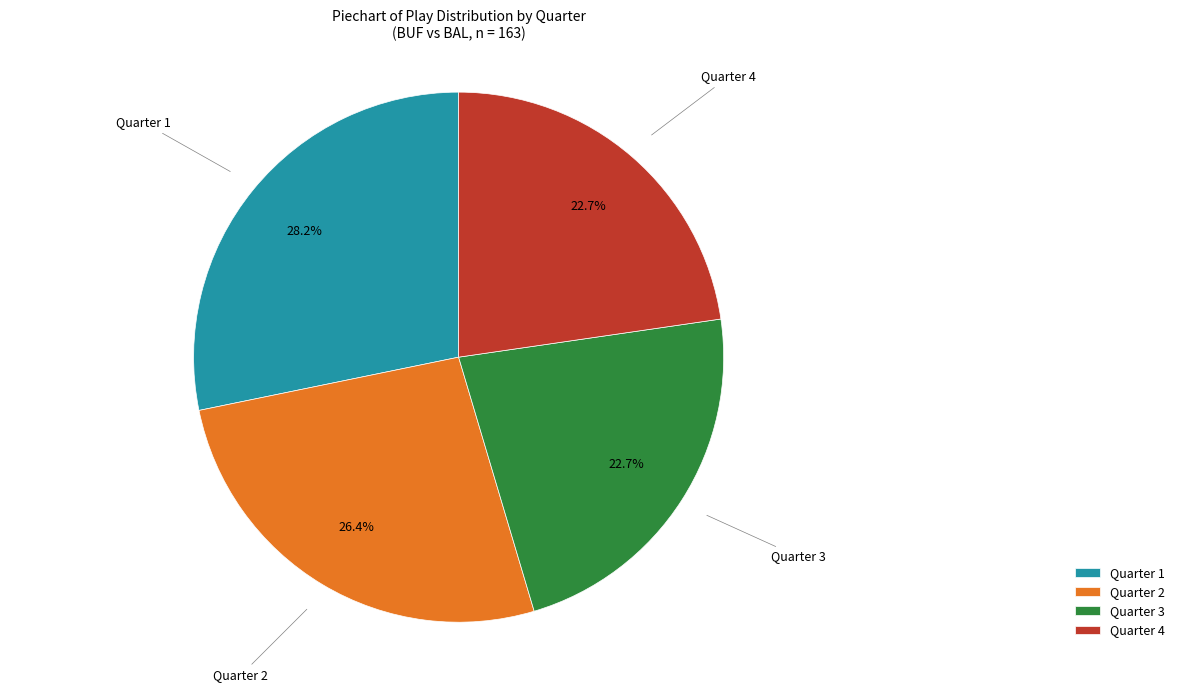

Does Quarter 2 account for over 50% of the chart?

No